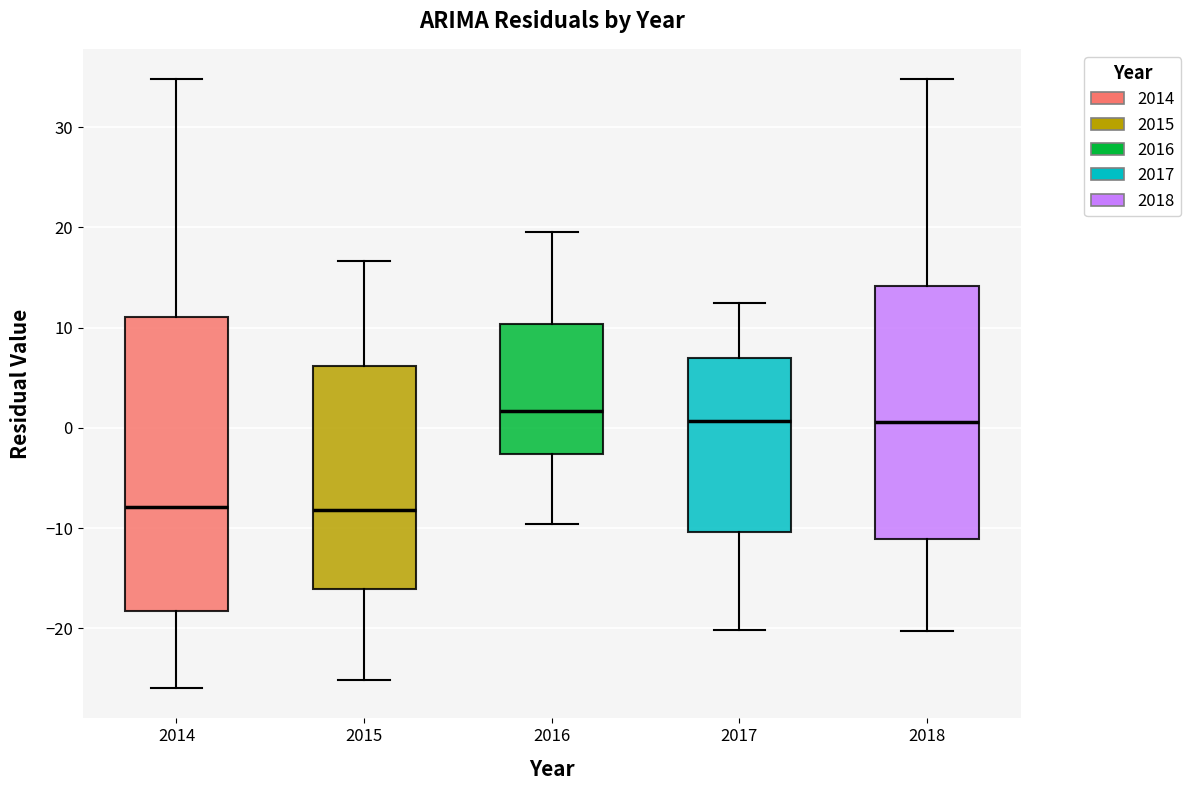

Which box is the tallest, from its lower edge to its upper edge?

2014